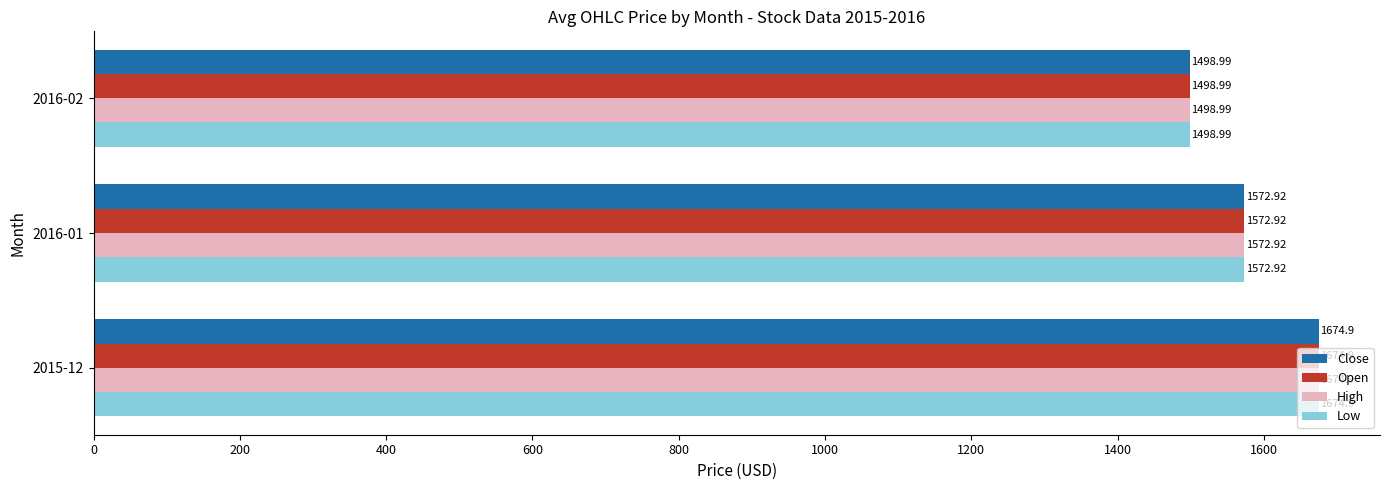

List the labels in order of Close value, smallest first.

2016-02, 2016-01, 2015-12